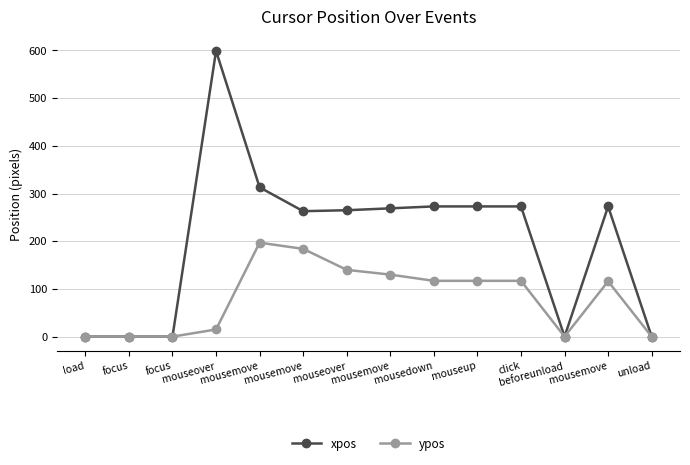

What are all the series names shown in the legend?

xpos, ypos